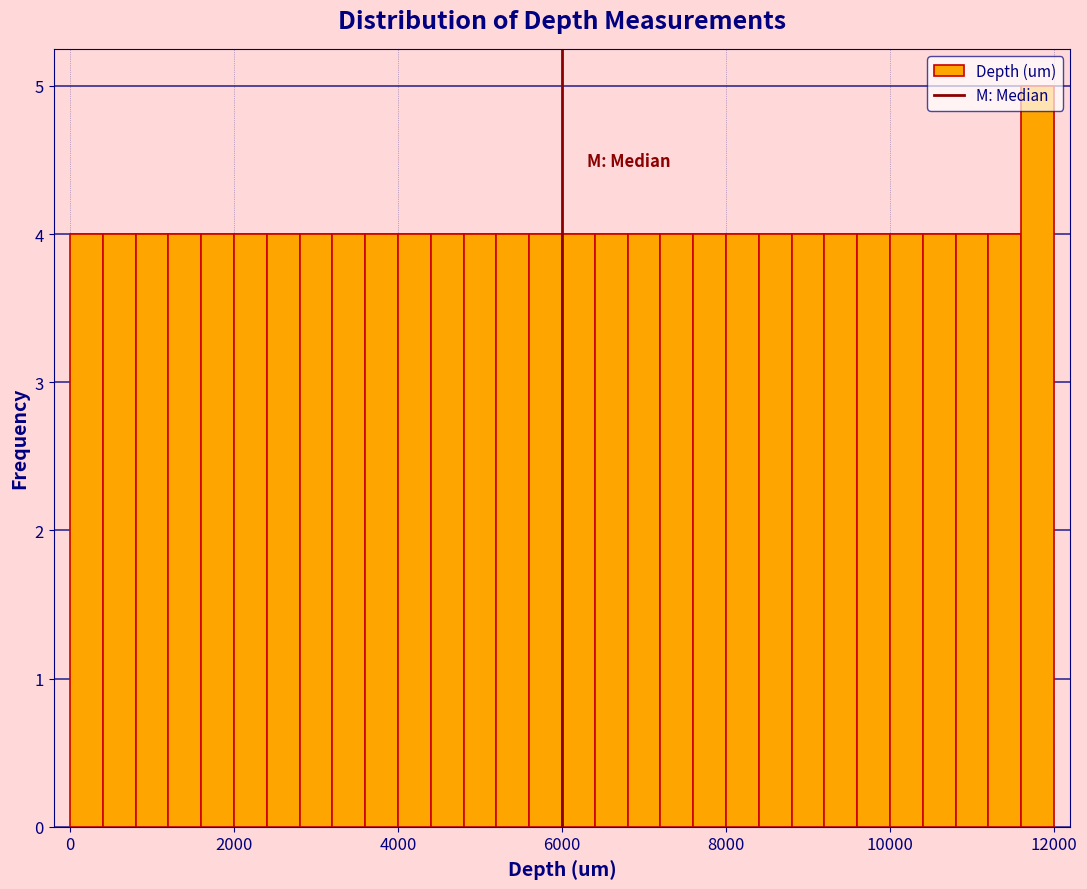

Around what value on the x-axis is the tallest bar? Give the approximate position of its centre, as read against the axis.

11800